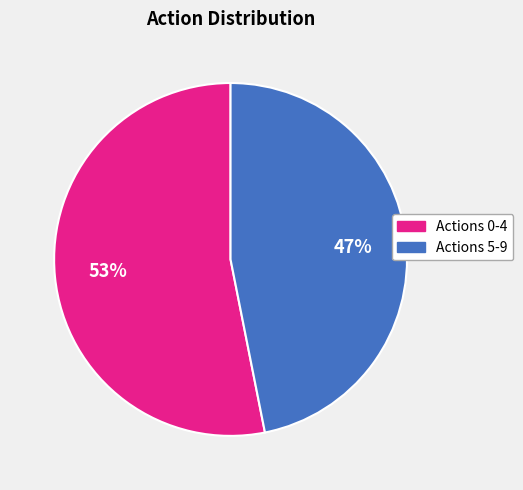

To the nearest percent, what is the difference between the largest and smallest slice percentages?

6%